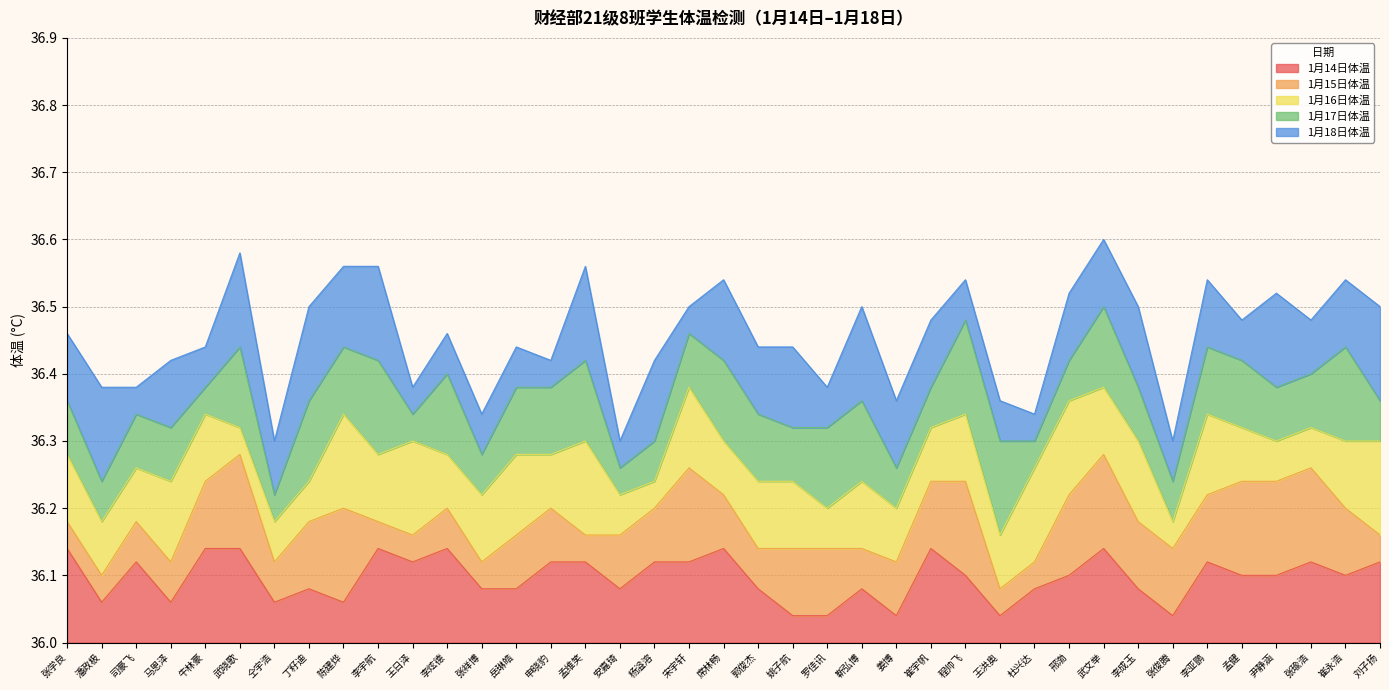

What are all the series names shown in the legend?

1月14日体温, 1月15日体温, 1月16日体温, 1月17日体温, 1月18日体温